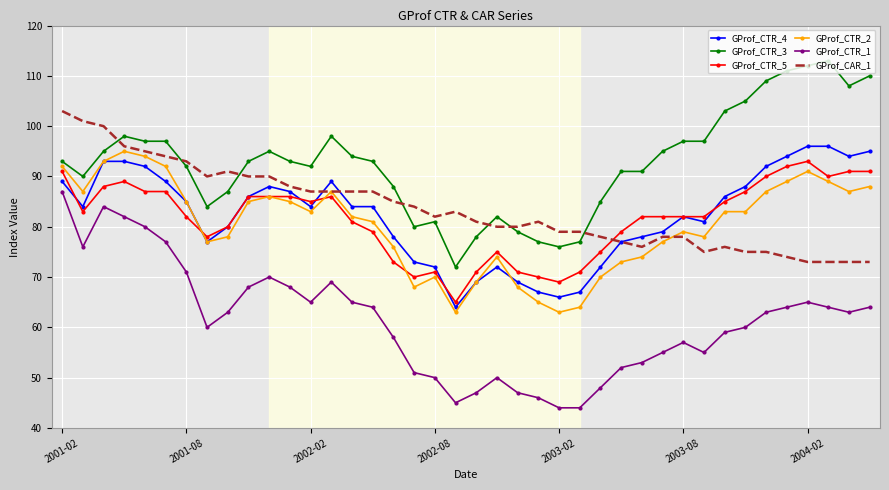

Which series has the largest total across all categories?

GProf_CTR_3